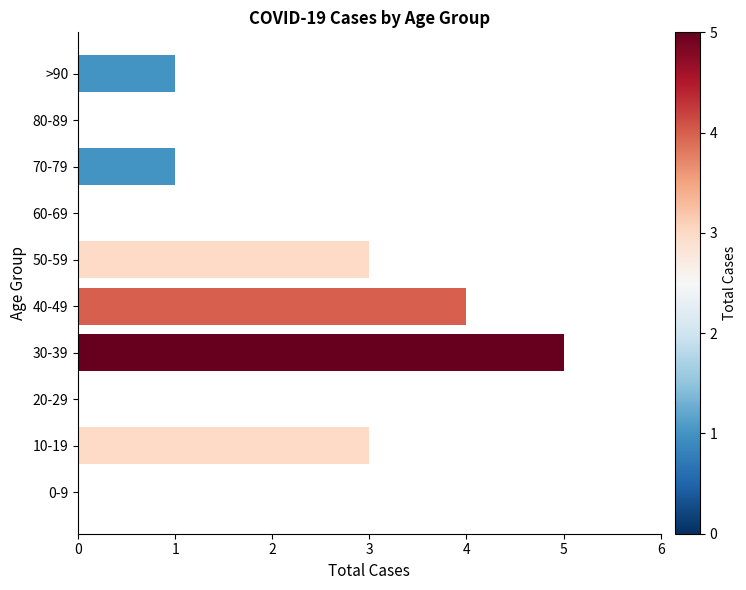

Which has a higher value, >90 or 60-69?

>90